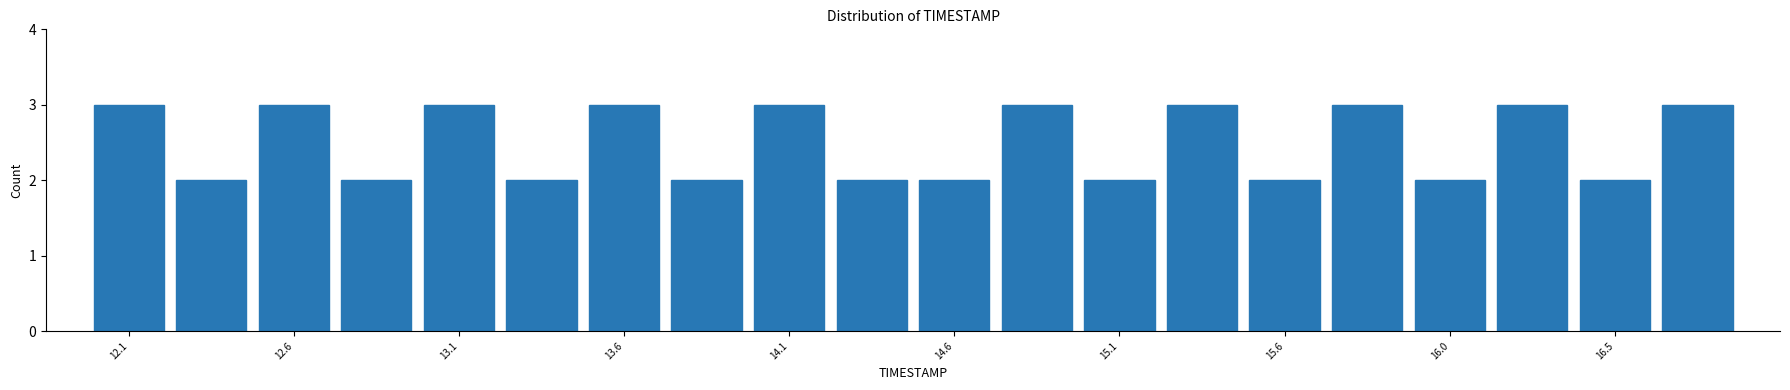

Reading left to right, transcribe this chart: for each bar, give the range it covers on the x-axis and its height. Neither the bar edges nor the heights are printed on the chart, so give them approximately, as read against the axes.

12.000 to 12.245: 3
12.245 to 12.490: 2
12.490 to 12.735: 3
12.735 to 12.980: 2
12.980 to 13.225: 3
13.225 to 13.470: 2
13.470 to 13.715: 3
13.715 to 13.960: 2
13.960 to 14.205: 3
14.205 to 14.450: 2
14.450 to 14.695: 2
14.695 to 14.940: 3
14.940 to 15.185: 2
15.185 to 15.430: 3
15.430 to 15.675: 2
15.675 to 15.920: 3
15.920 to 16.165: 2
16.165 to 16.410: 3
16.410 to 16.655: 2
16.655 to 16.900: 3